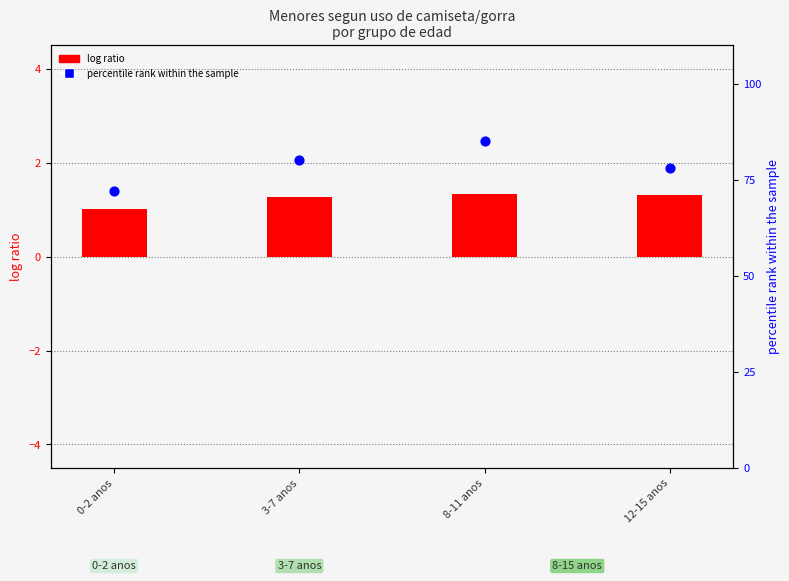

At how many categories does at least one series exceed 30?

4